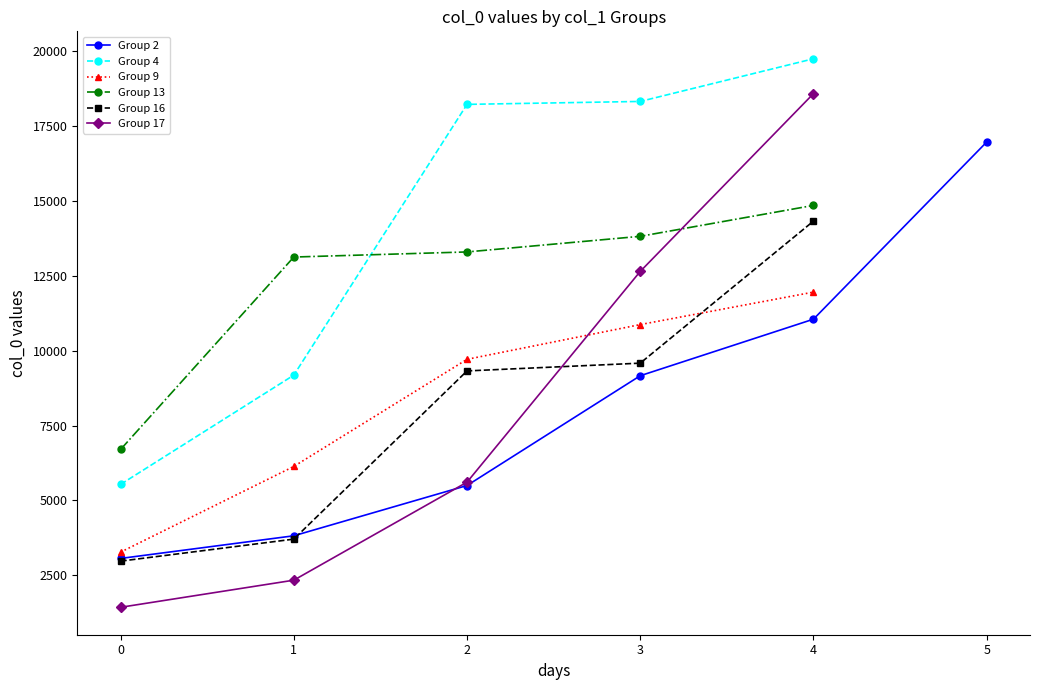

What value does the Group 13 series have at 2?

13287